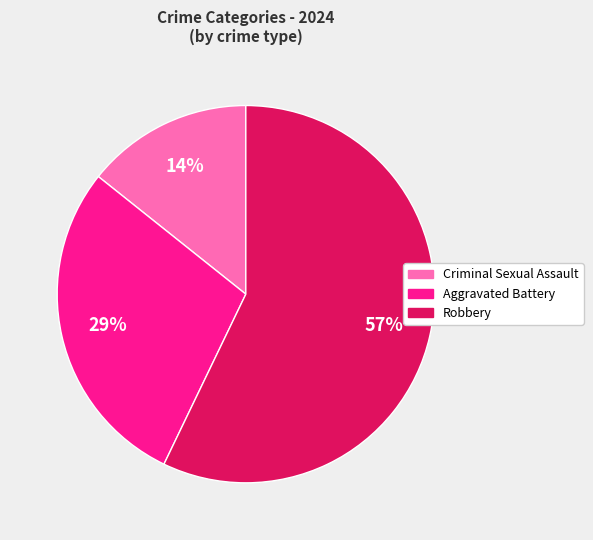

Is there any slice that represents more than half of the pie?

Yes